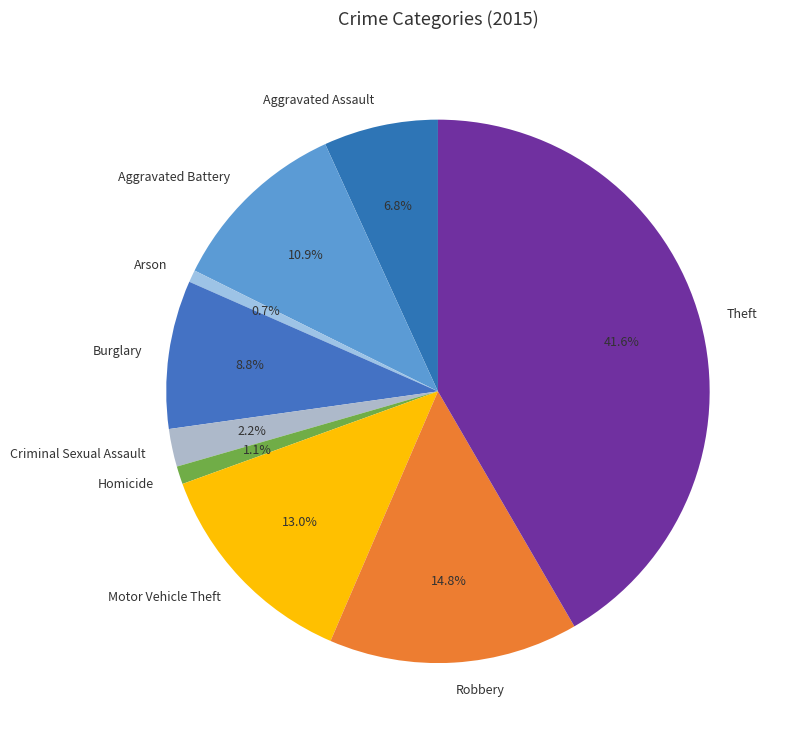

Do Motor Vehicle Theft and Homicide together represent more than half of the pie?

No